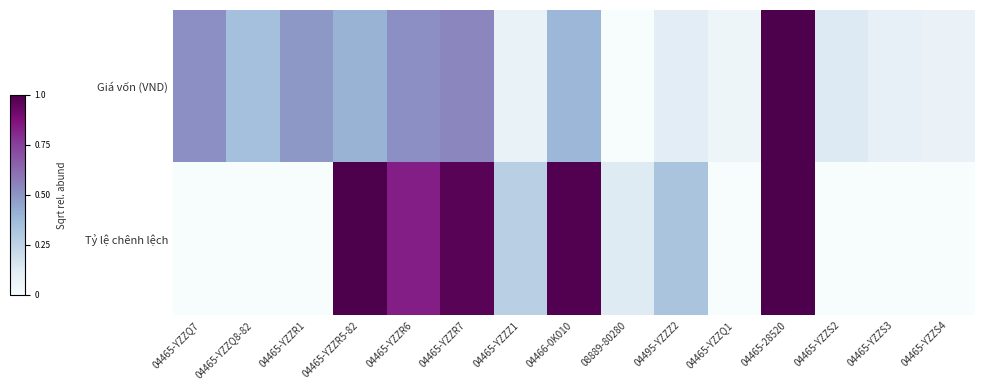

Reading left to right, extract all data points from this chart.

Giá vốn (VND): 04465-YZZQ7=0.5	04465-YZZQ8-82=0.3	04465-YZZR1=0.5	04465-YZZR5-82=0.4	04465-YZZR6=0.5	04465-YZZR7=0.5	04465-YZZZ1=0.1	04466-0K010=0.4	08889-80280=0.0	04495-YZZZ2=0.1	04465-YZZQ1=0.0	04465-28520=1.0	04465-YZZS2=0.1	04465-YZZS3=0.1	04465-YZZS4=0.1
Tỷ lệ chênh lệch: 04465-YZZQ7=0.0	04465-YZZQ8-82=0.0	04465-YZZR1=0.0	04465-YZZR5-82=1.0	04465-YZZR6=0.8	04465-YZZR7=1.0	04465-YZZZ1=0.3	04466-0K010=1.0	08889-80280=0.1	04495-YZZZ2=0.3	04465-YZZQ1=0.0	04465-28520=1.0	04465-YZZS2=0.0	04465-YZZS3=0.0	04465-YZZS4=0.0